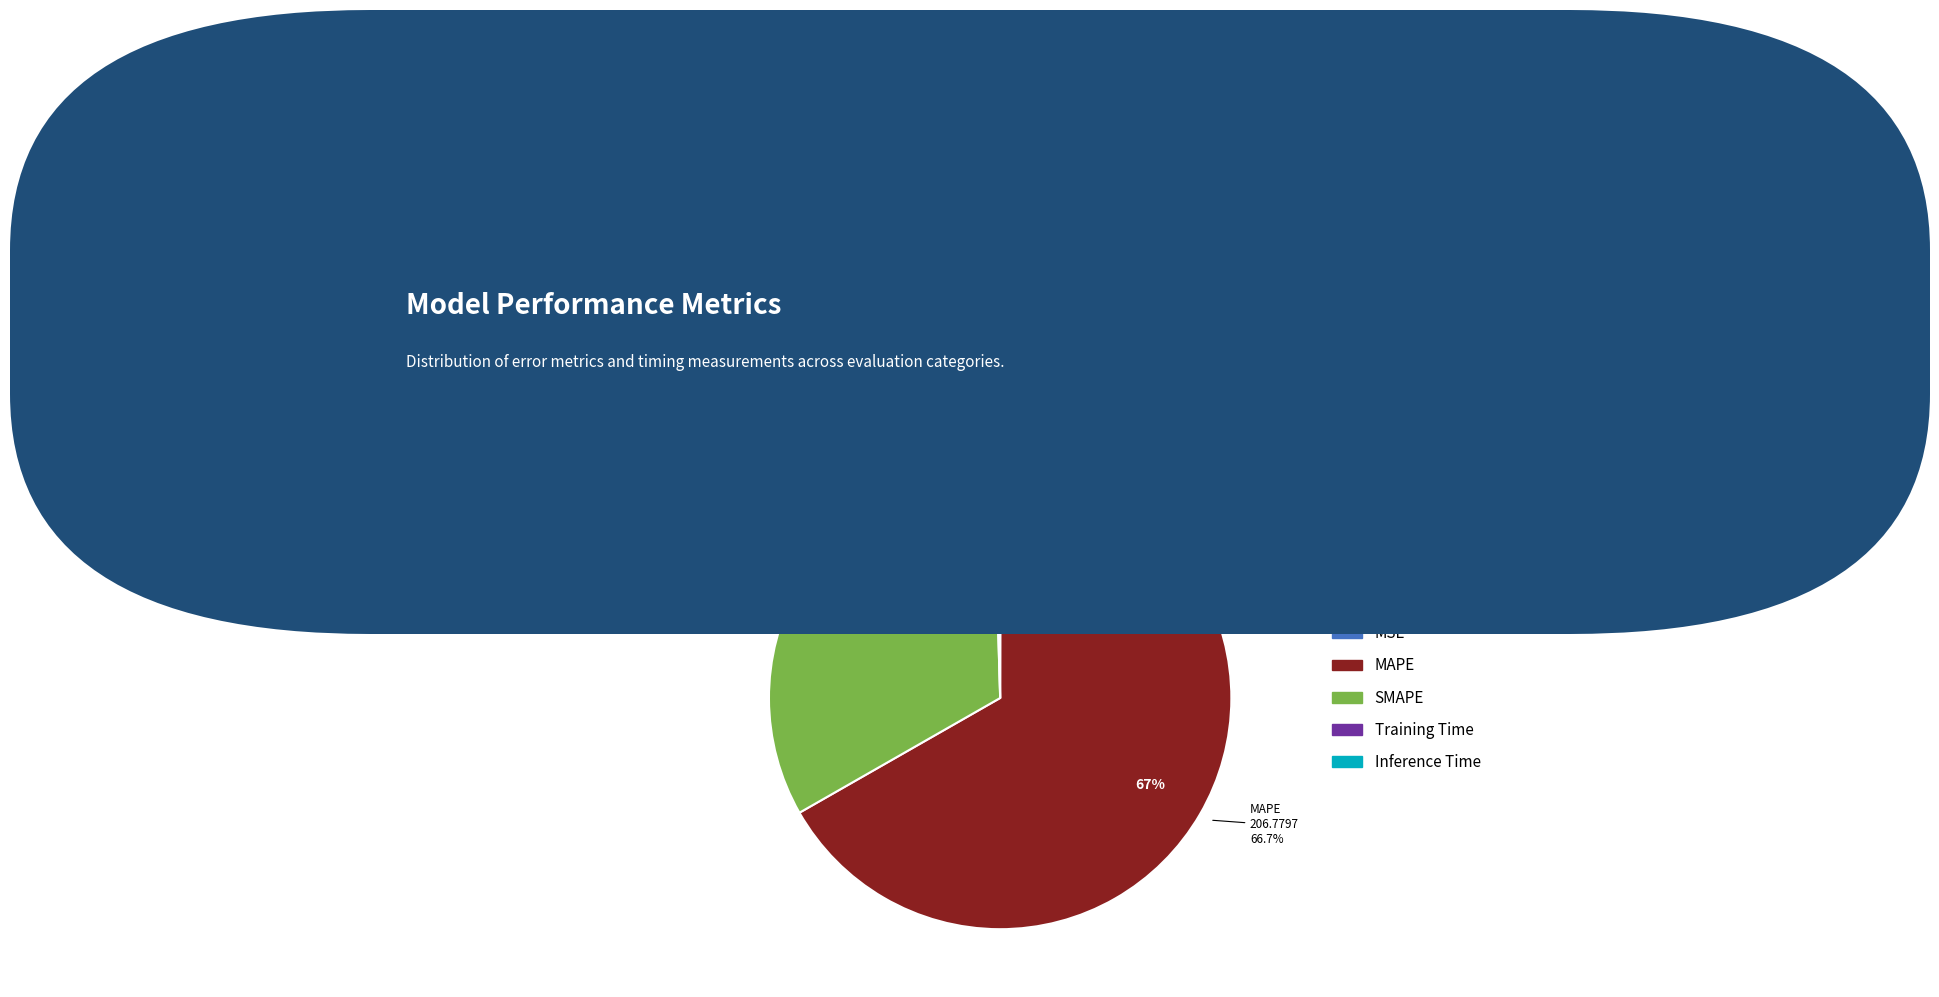

The Training Time slice represents 8% of the pie. True or false?

False